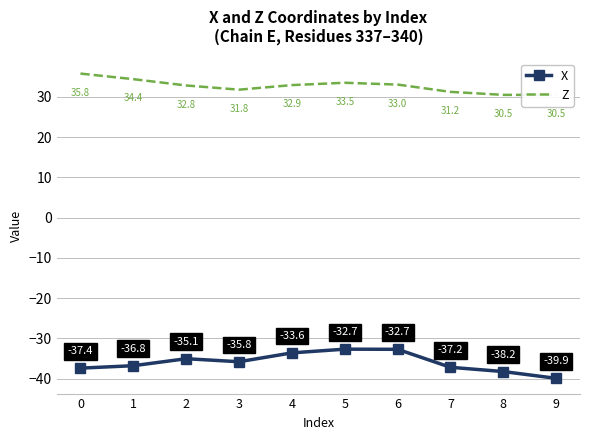

Reading left to right, transcribe all the data shown in this chart.

X: -37.4	-36.8	-35.1	-35.8	-33.6	-32.7	-32.7	-37.2	-38.2	-39.9
Z: 35.8	34.4	32.8	31.8	32.9	33.5	33.0	31.2	30.5	30.5